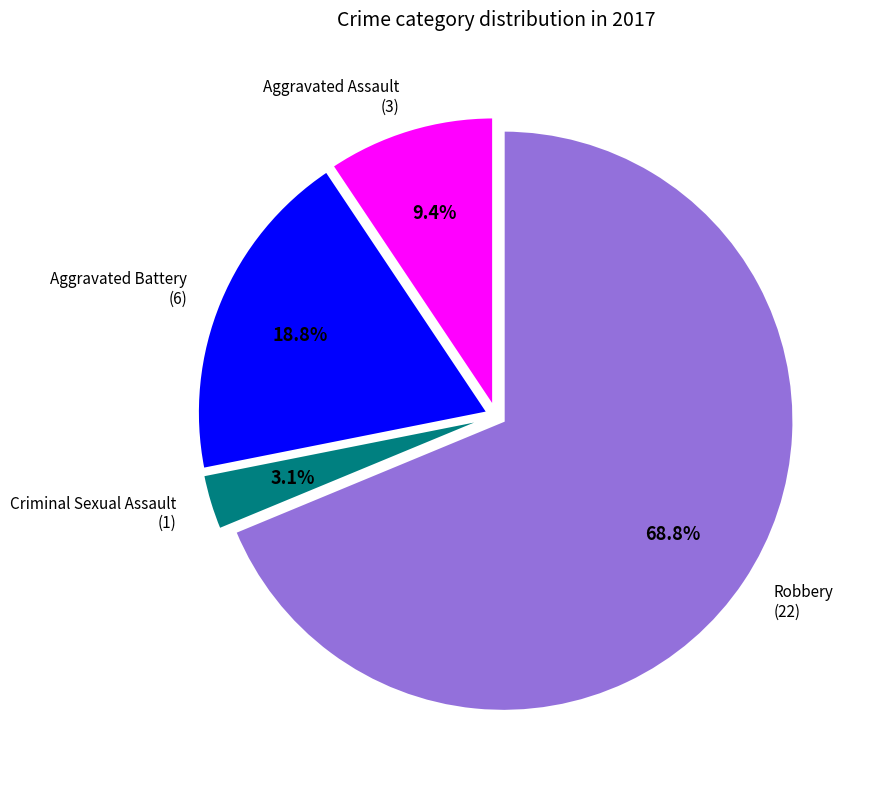

Is there a majority slice in this chart?

Yes